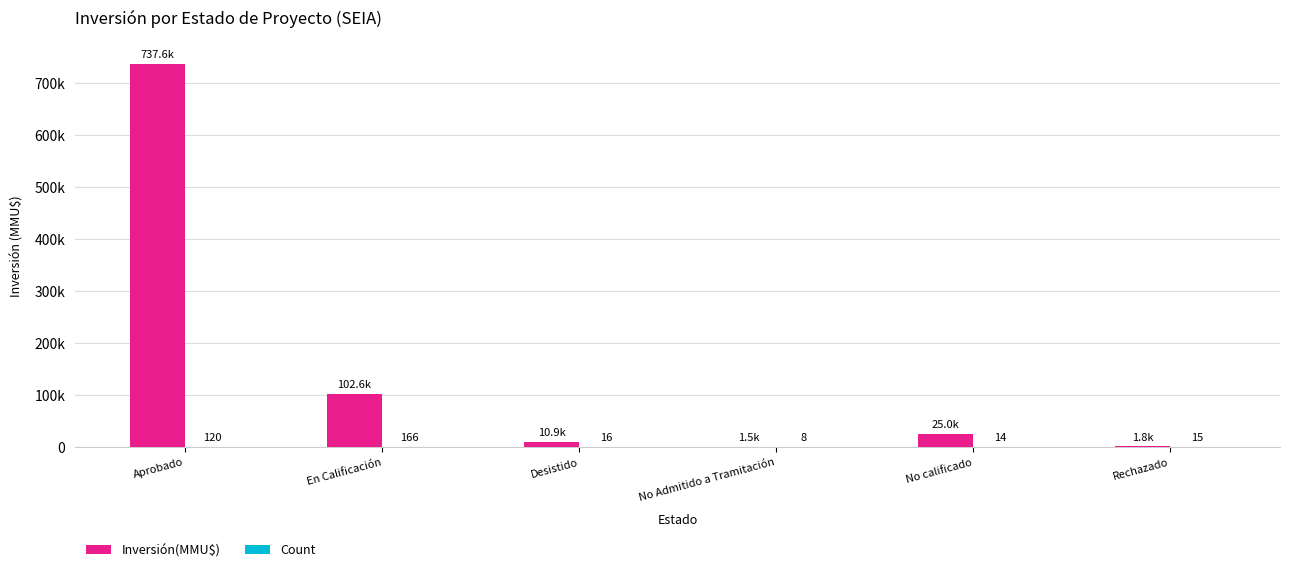

Are the bars horizontal?

No